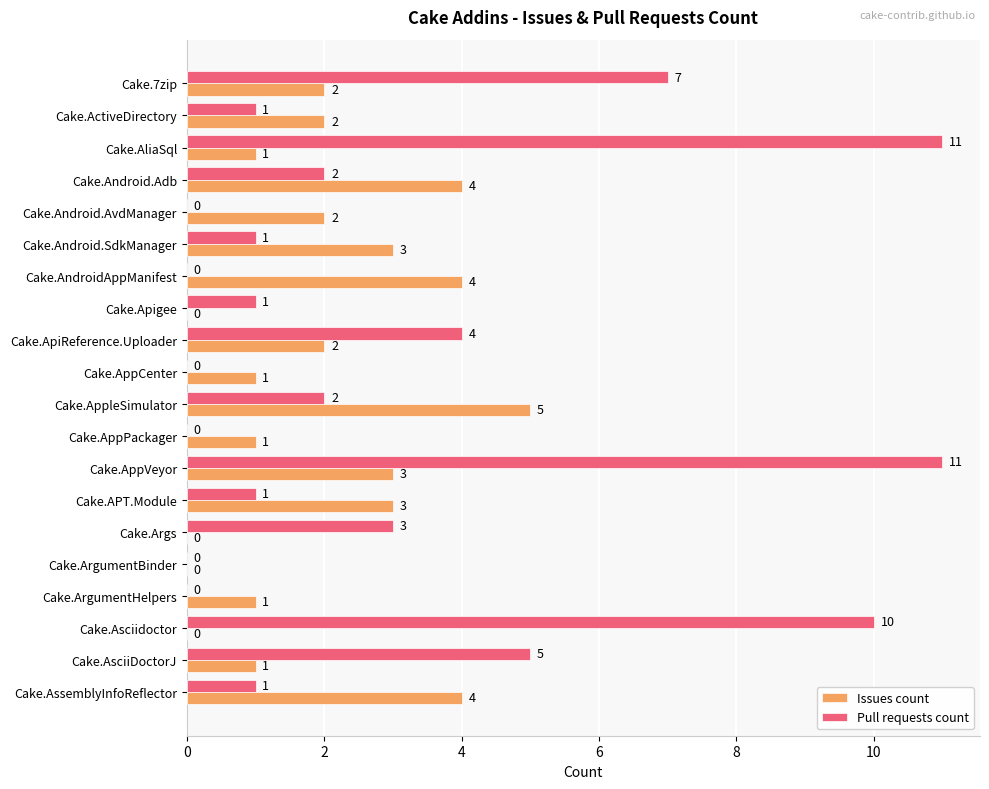

How many positive values does the Pull requests count series have?

14